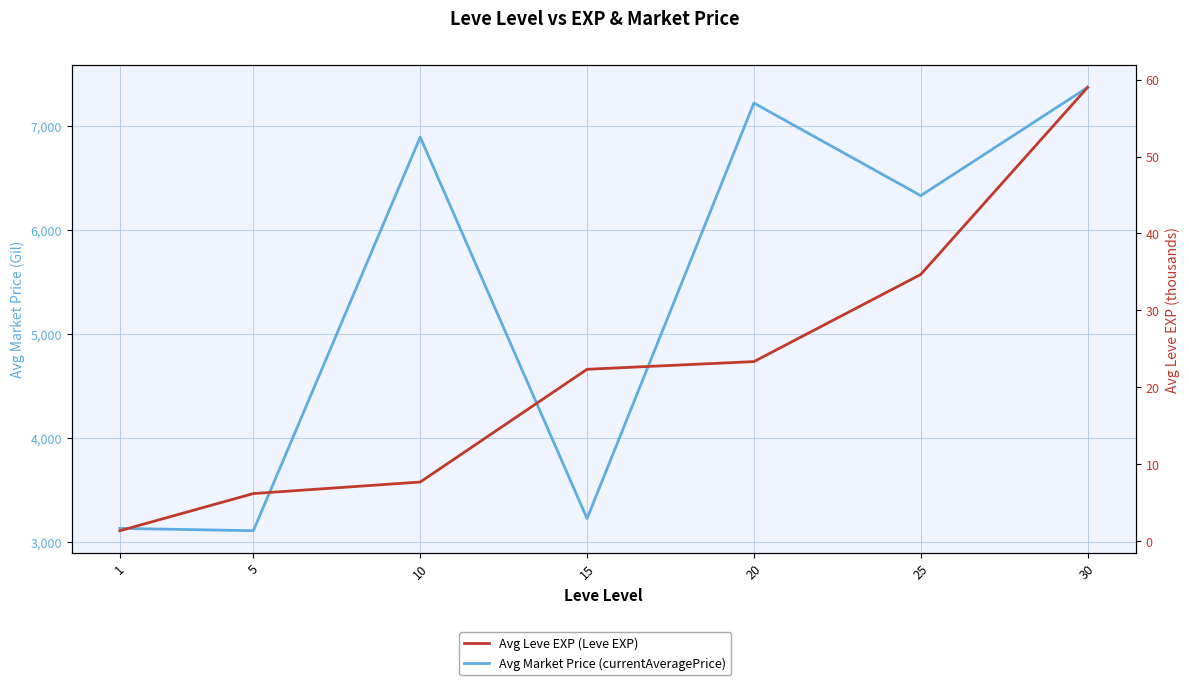

True or false: Avg Market Price (currentAveragePrice) has a value of 12935.2 at 30.

False